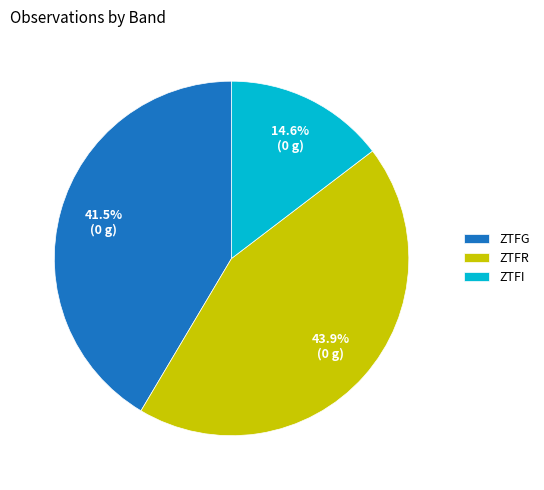

Which slice is the smallest?

ZTFI